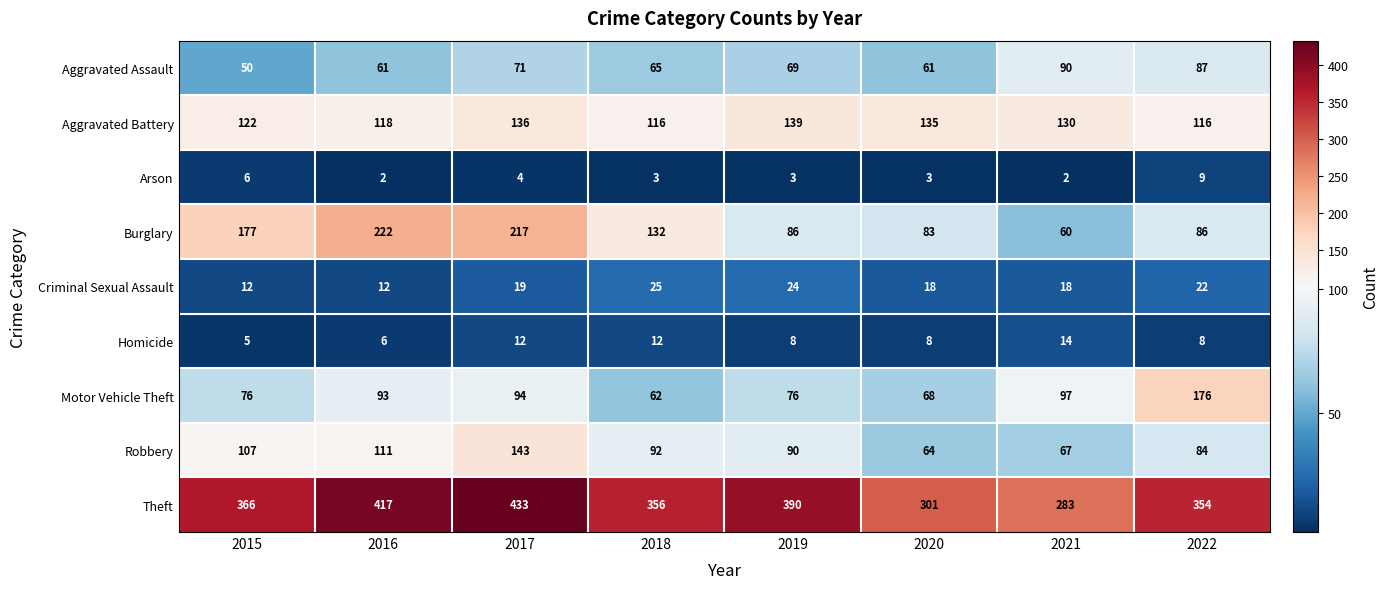

How many distinct data groups are displayed?

9